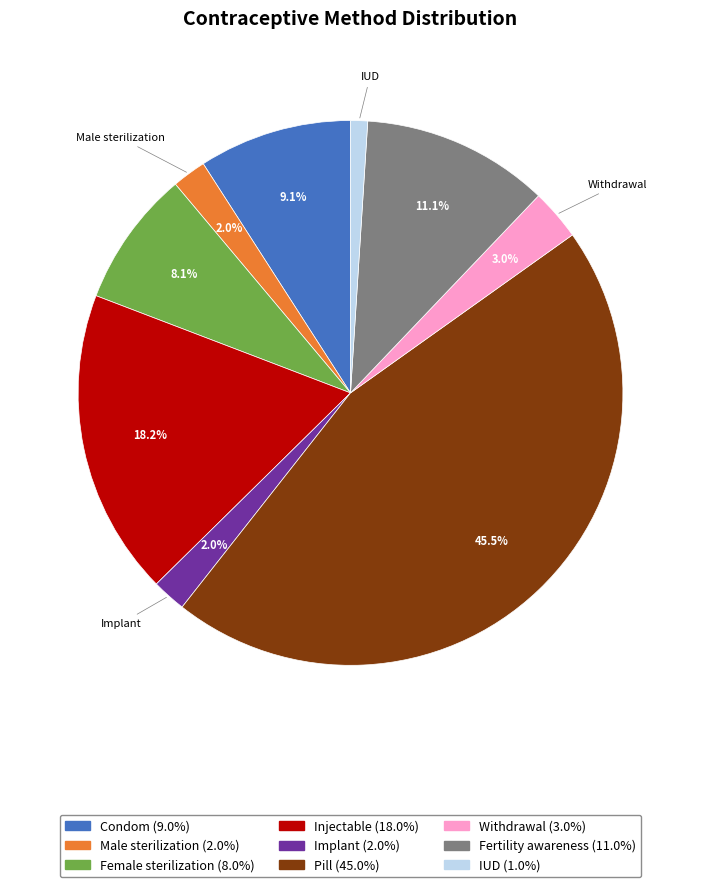

Count the number of slices in the pie.

9